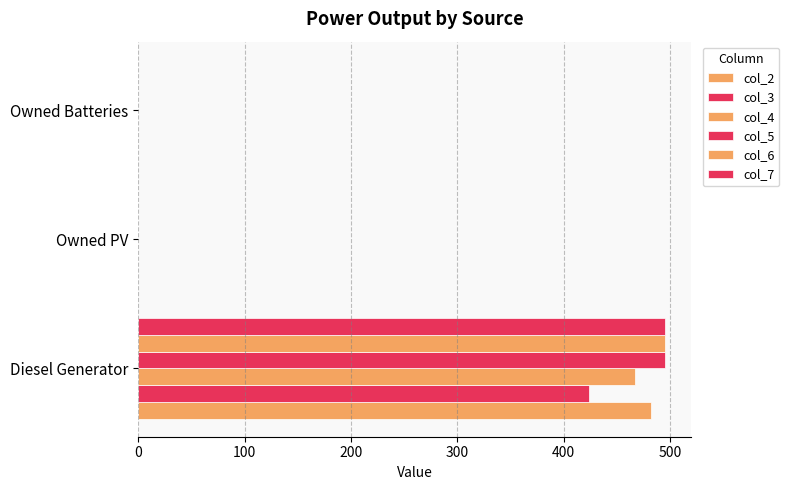

How many values in the col_2 series exceed 0?

1